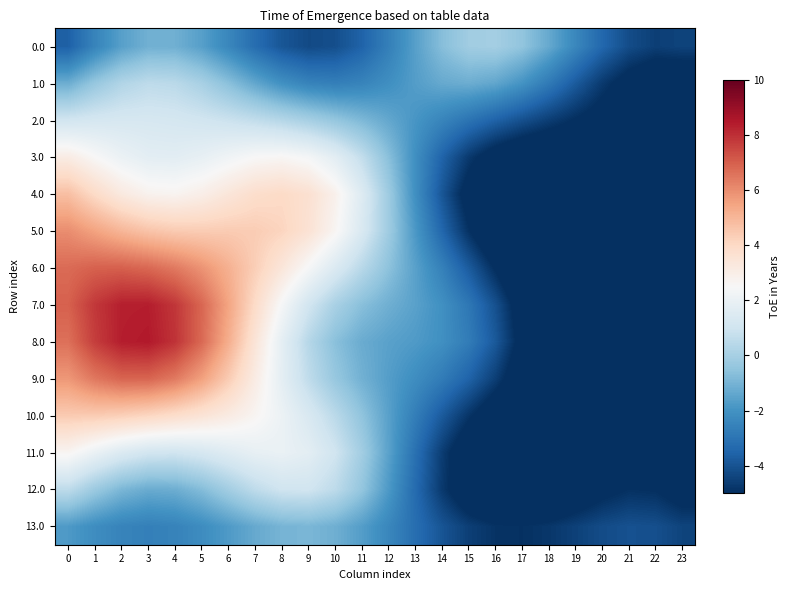

What is the difference between the highest and lowest values at 21?

8.3